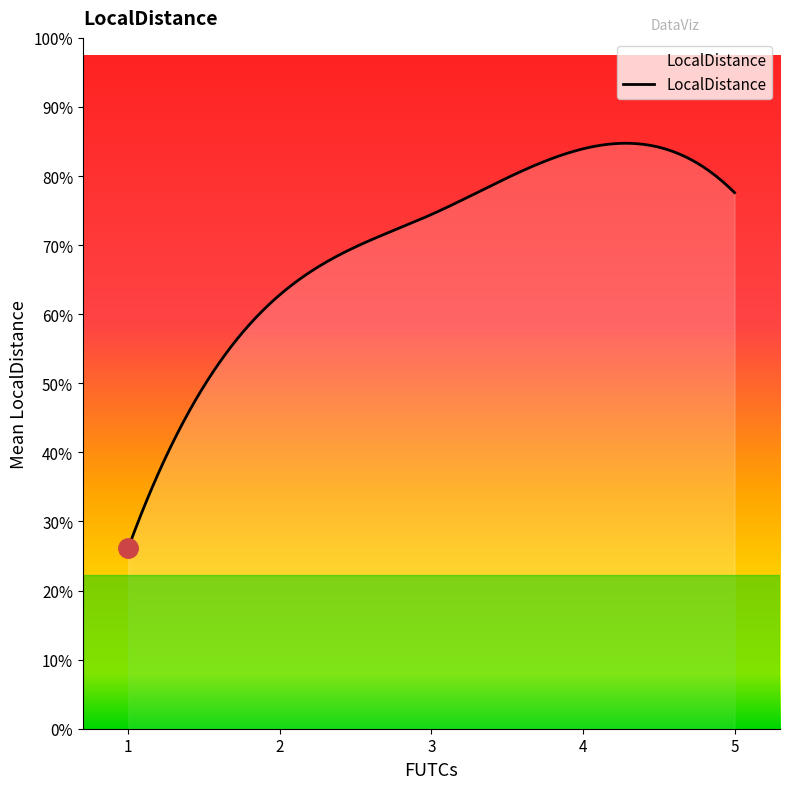

True or false: the data has more than 0 interior local peaks.

True